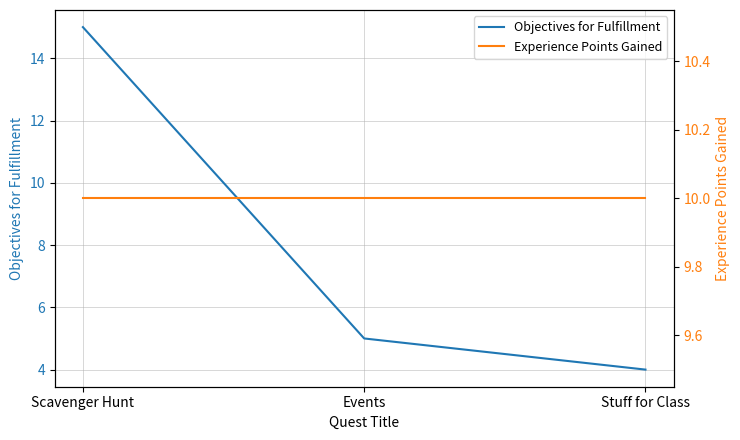

At which label is Objectives for Fulfillment closest to 9?

Events